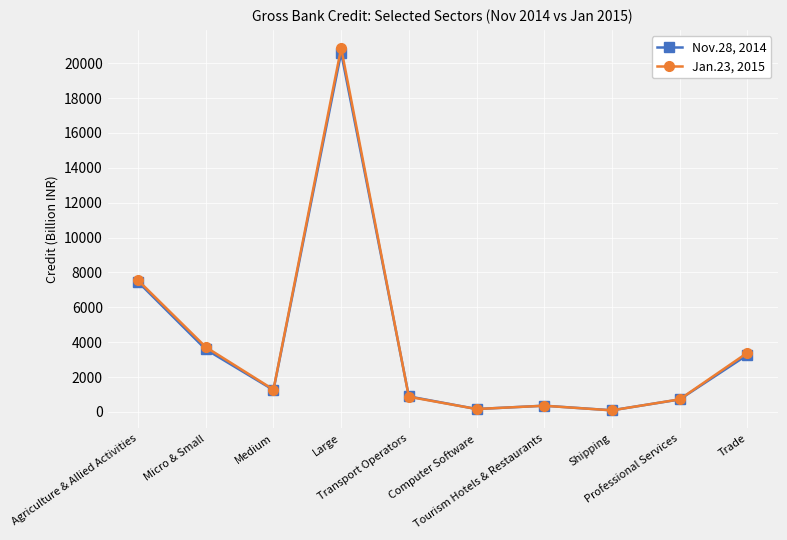

At which category does Nov.28, 2014 reach its first local valley?

Medium